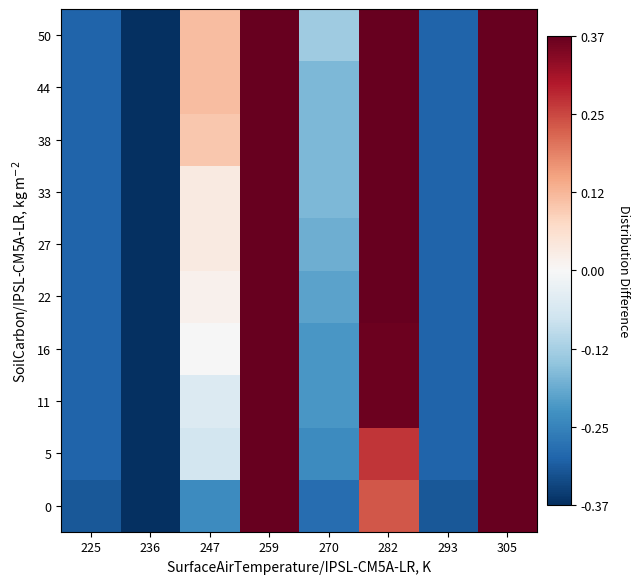

Reading left to right, what are all the values shown in this chart?

0: 225=-0.3	236=-0.5	247=-0.2	259=0.4	270=-0.3	282=0.2	293=-0.3	305=0.4
5: 225=-0.3	236=-0.5	247=-0.1	259=0.4	270=-0.2	282=0.3	293=-0.3	305=0.4
11: 225=-0.3	236=-0.5	247=-0.1	259=0.4	270=-0.2	282=0.4	293=-0.3	305=0.4
16: 225=-0.3	236=-0.5	247=-0.0	259=0.4	270=-0.2	282=0.4	293=-0.3	305=0.4
22: 225=-0.3	236=-0.5	247=0.0	259=0.4	270=-0.2	282=0.4	293=-0.3	305=0.4
27: 225=-0.3	236=-0.5	247=0.0	259=0.4	270=-0.2	282=0.4	293=-0.3	305=0.4
33: 225=-0.3	236=-0.5	247=0.0	259=0.4	270=-0.2	282=0.4	293=-0.3	305=0.4
38: 225=-0.3	236=-0.5	247=0.1	259=0.4	270=-0.2	282=0.4	293=-0.3	305=0.4
44: 225=-0.3	236=-0.5	247=0.1	259=0.4	270=-0.2	282=0.4	293=-0.3	305=0.4
50: 225=-0.3	236=-0.5	247=0.1	259=0.4	270=-0.1	282=0.4	293=-0.3	305=0.4